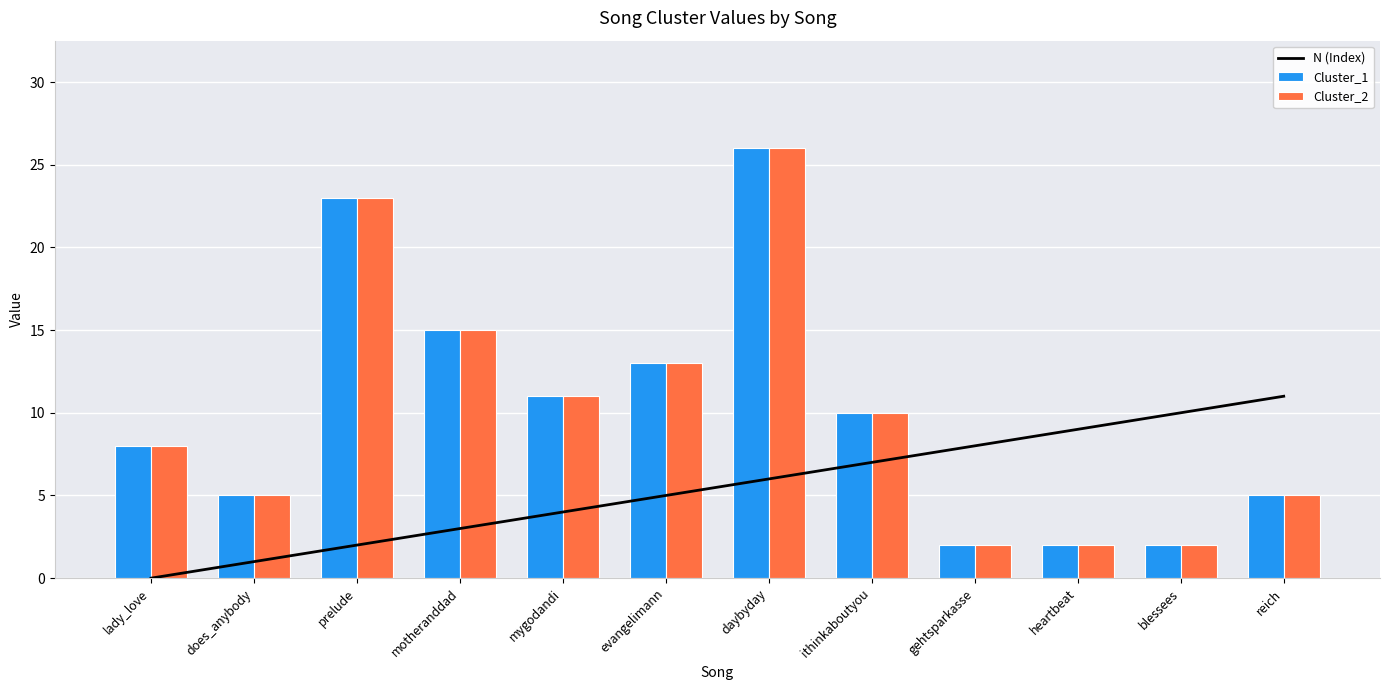

What is the difference between the N (Index) values at evangelimann and mygodandi?

1